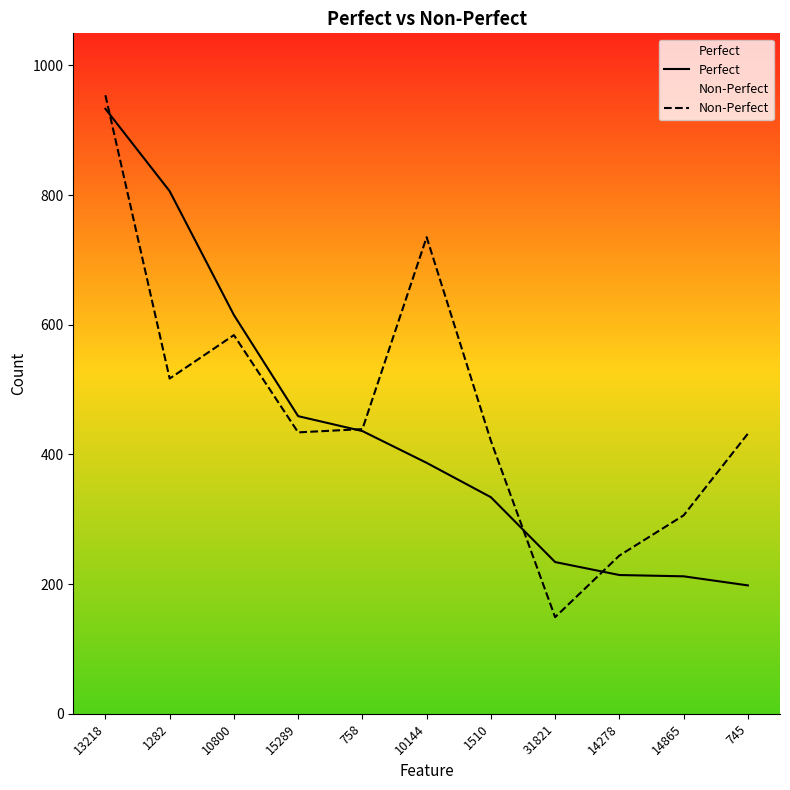

Reading right to left, extract all data points from this chart.

Perfect: 745=198	14865=212	14278=214	31821=234	1510=334	10144=387	758=436	15289=459	10800=615	1282=806	13218=933
Non-Perfect: 745=432	14865=306	14278=244	31821=149	1510=421	10144=735	758=439	15289=434	10800=584	1282=517	13218=954